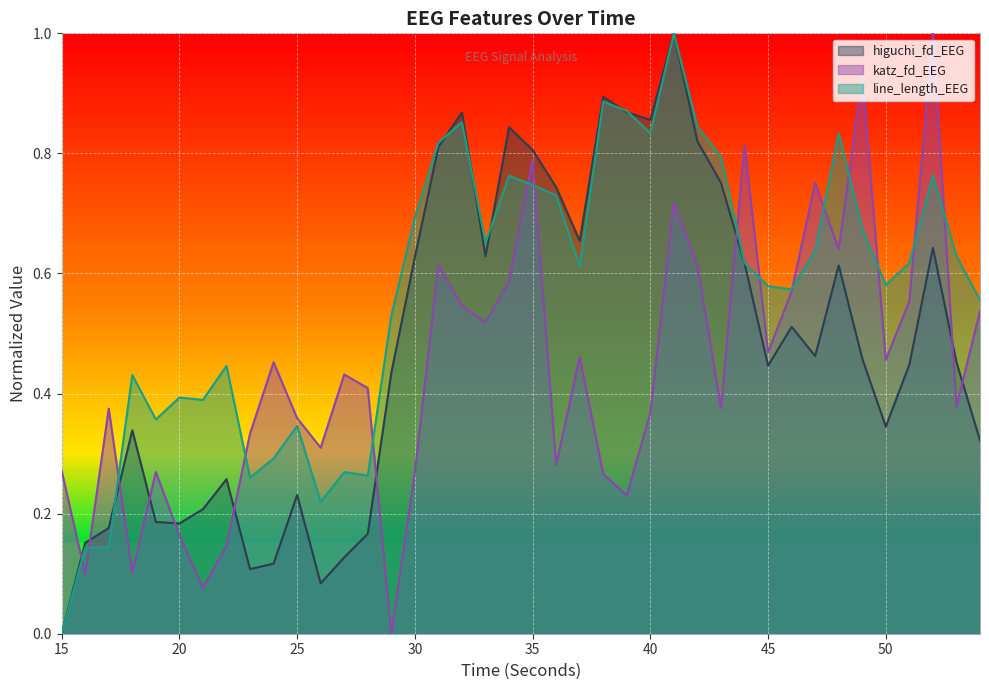

At which category is the sum across all series the highest?

41